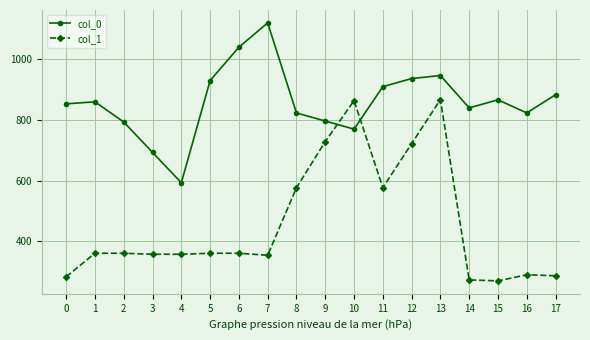

Which series has the largest total across all categories?

col_0